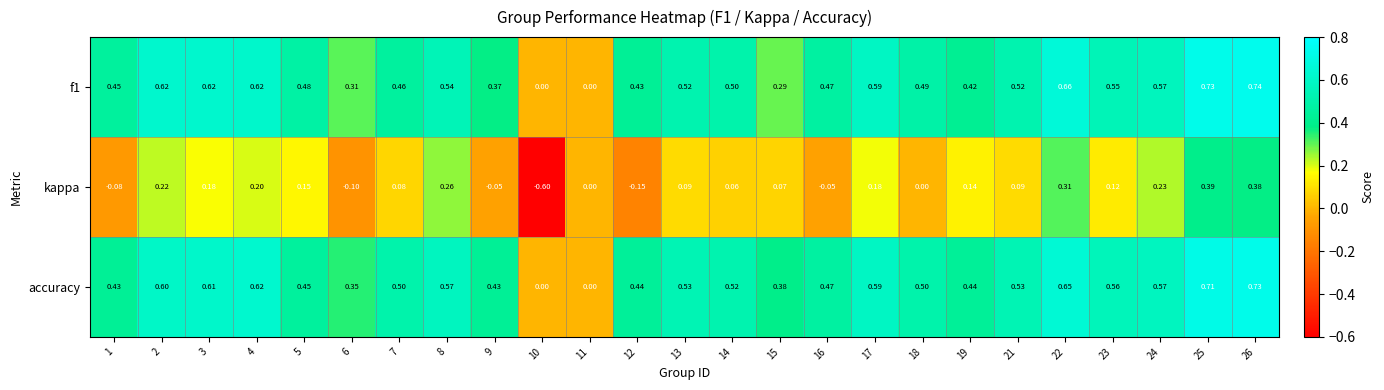

Between 4 and 13, which series saw the biggest shift?

kappa